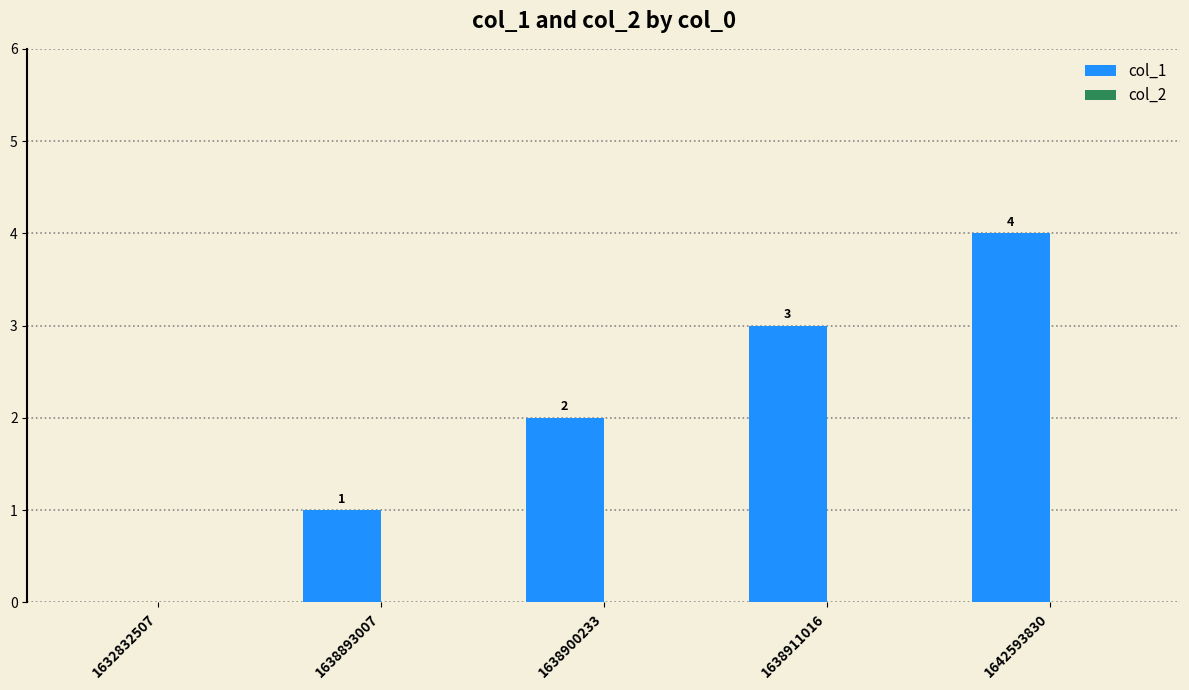

What is the sum of all values?

10